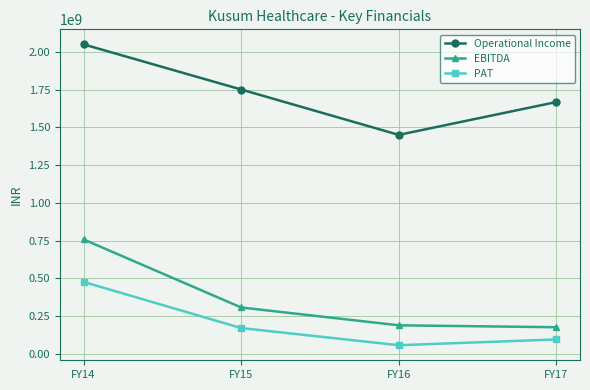

What is the value of the Operational Income point at the 4th from the left?

1667171000